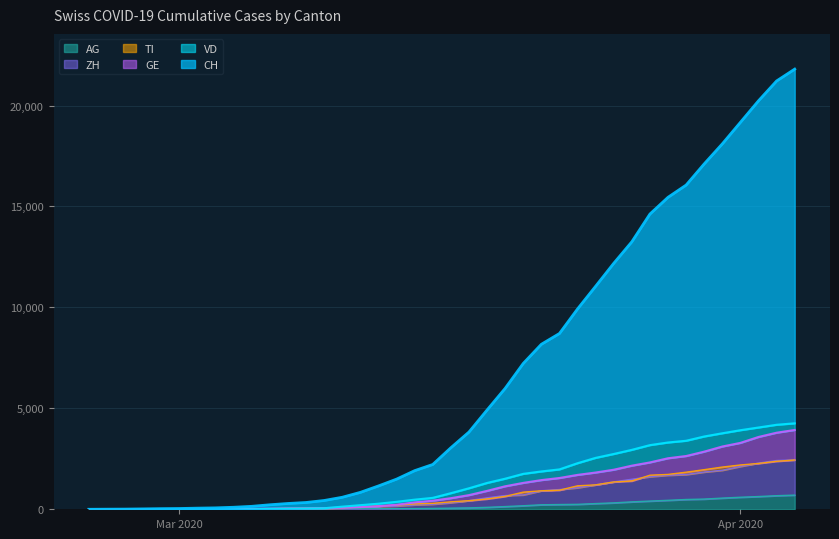

Read the AG value at 2020-03-30, to the nearest 100.

500